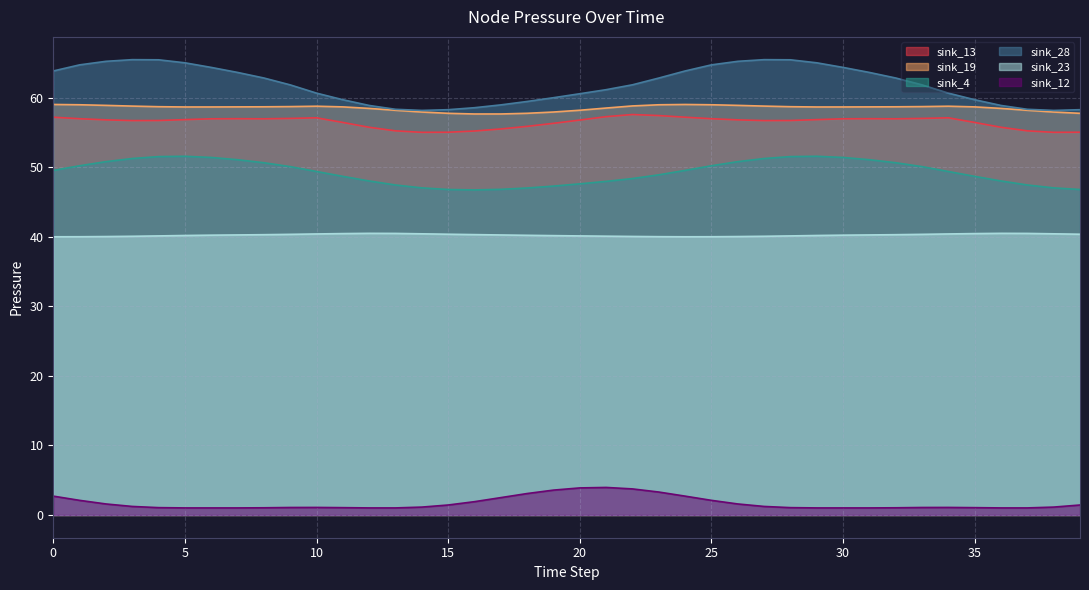

Rank the categories by sink_12 value from highest to lowest.

21, 20, 22, 19, 23, 18, 0, 24, 17, 1, 25, 16, 2, 26, 15, 39, 3, 27, 14, 38, 10, 34, 9, 33, 4, 28, 11, 35, 8, 32, 7, 31, 13, 37, 6, 30, 5, 29, 12, 36